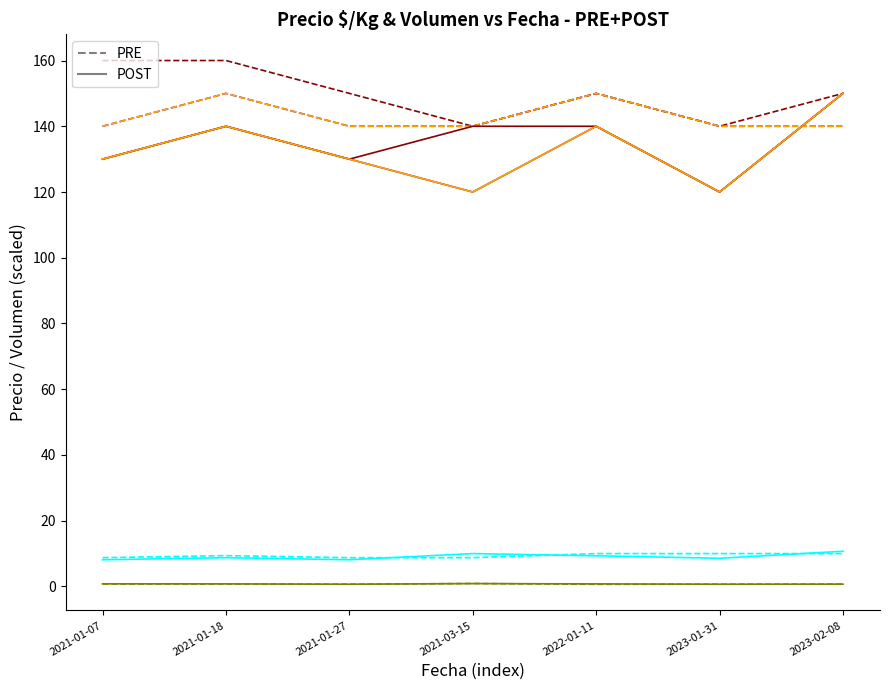

What position from the left is 2023-02-08?

7